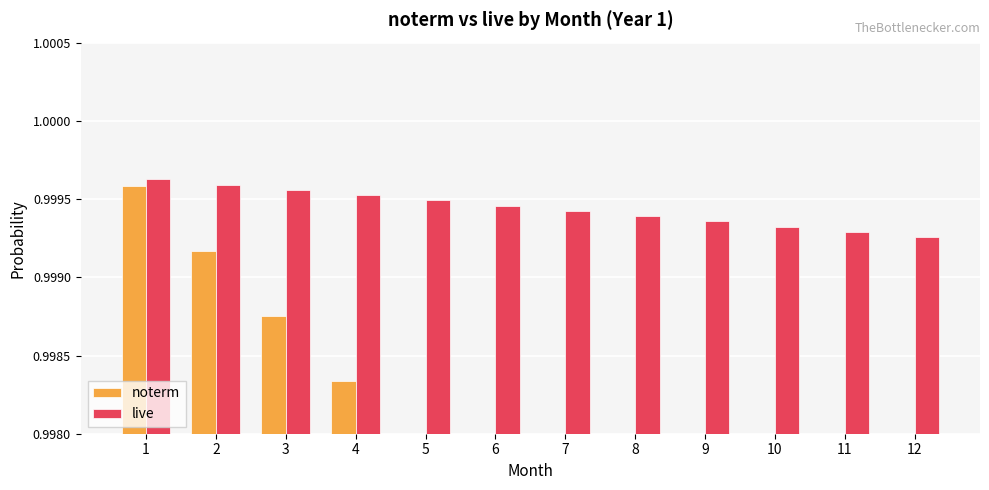

What is the value of the noterm bar at the 3rd from the left?

1.0